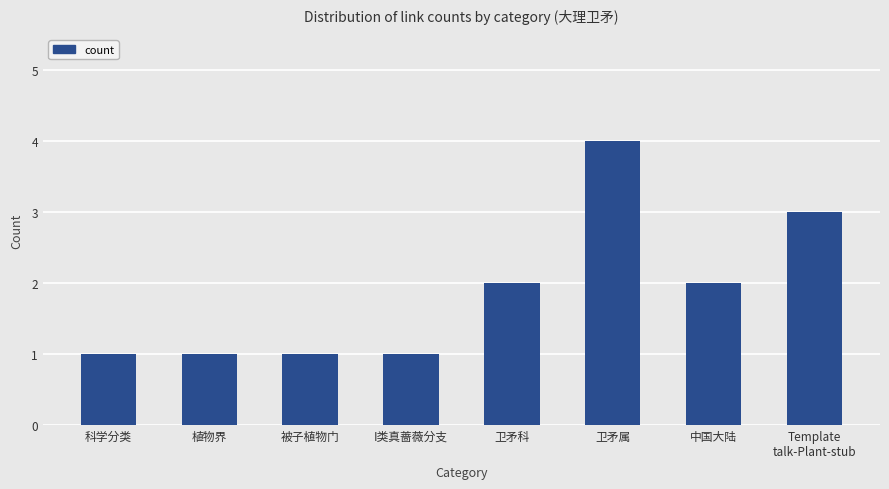

What is the sum of all values?

15